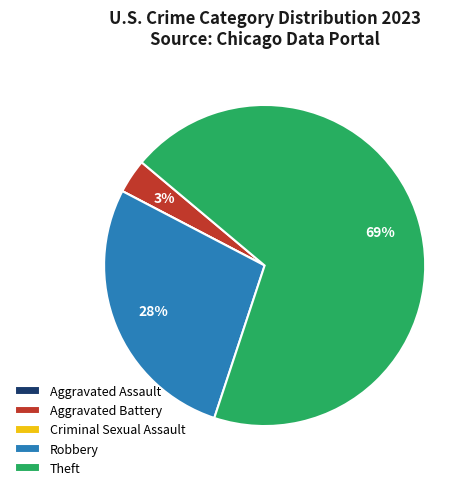

Which category has the biggest portion of the pie?

Theft